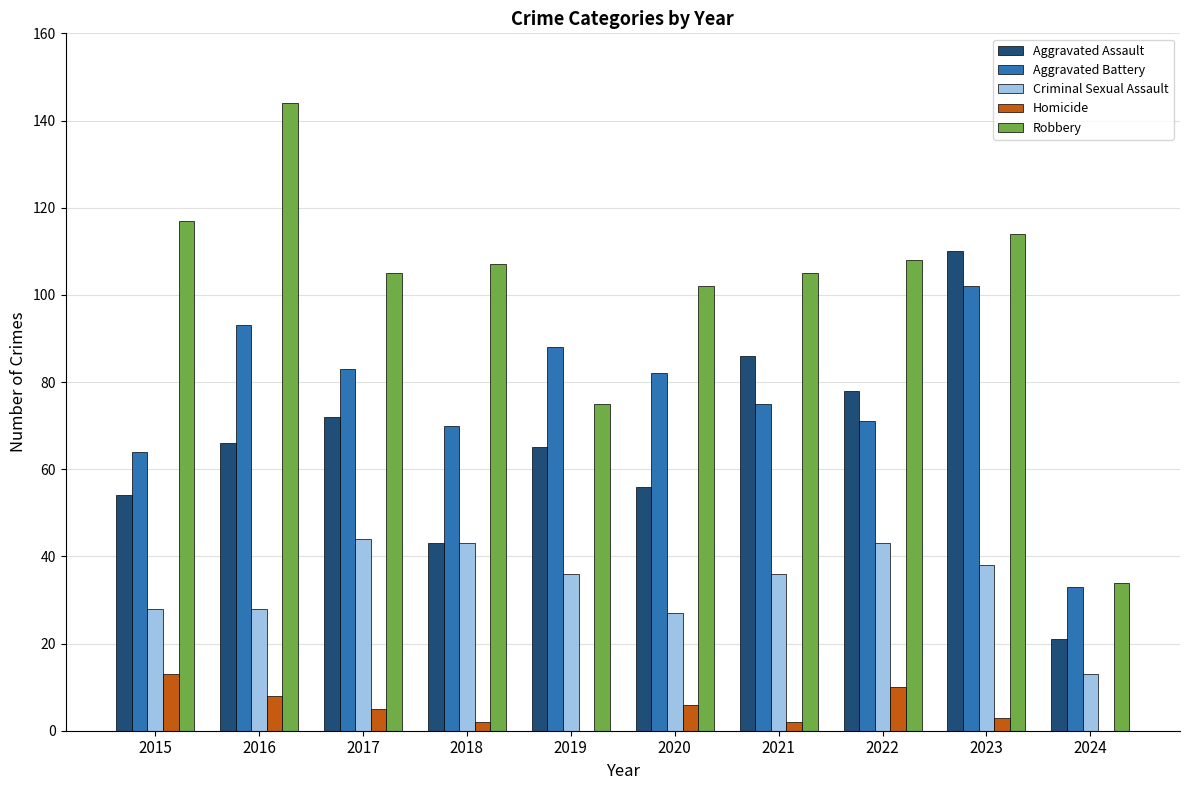

Which label corresponds to the largest value in the chart?

2016